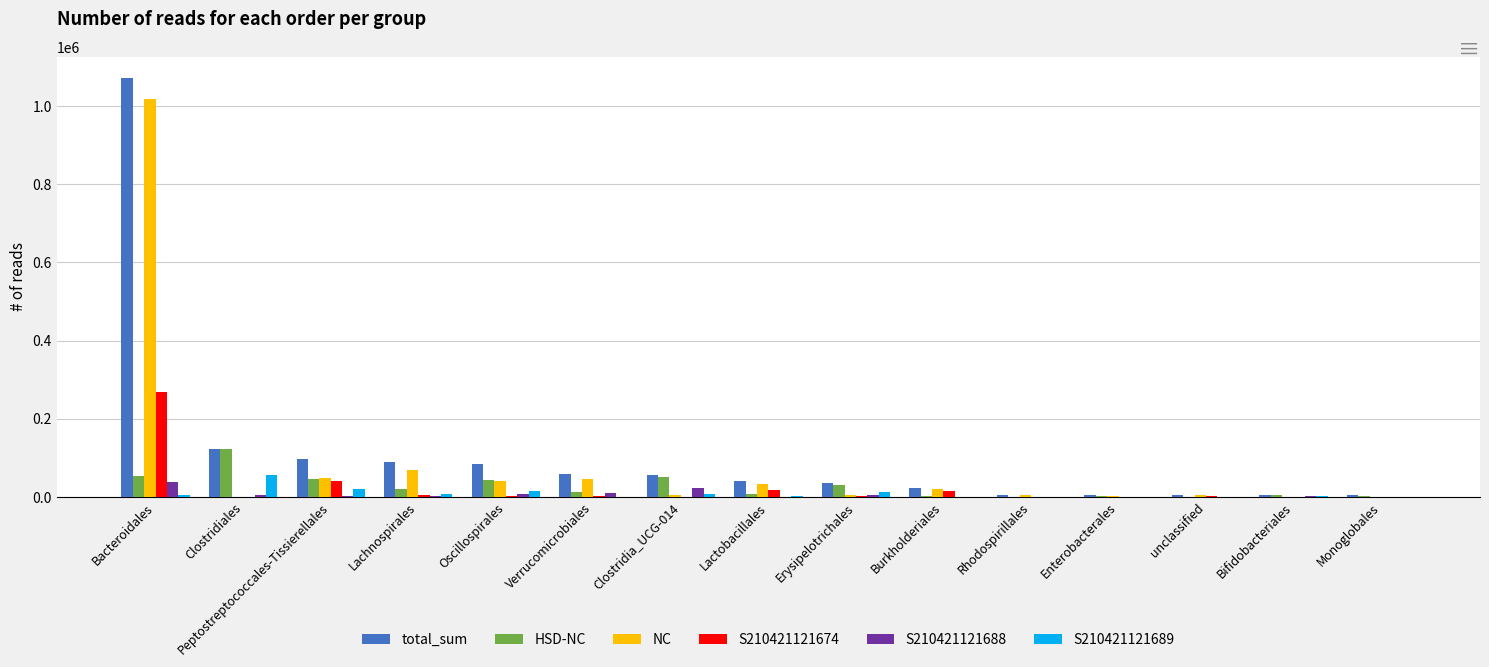

The value of S210421121674 at Bacteroidales is 268870. True or false?

True